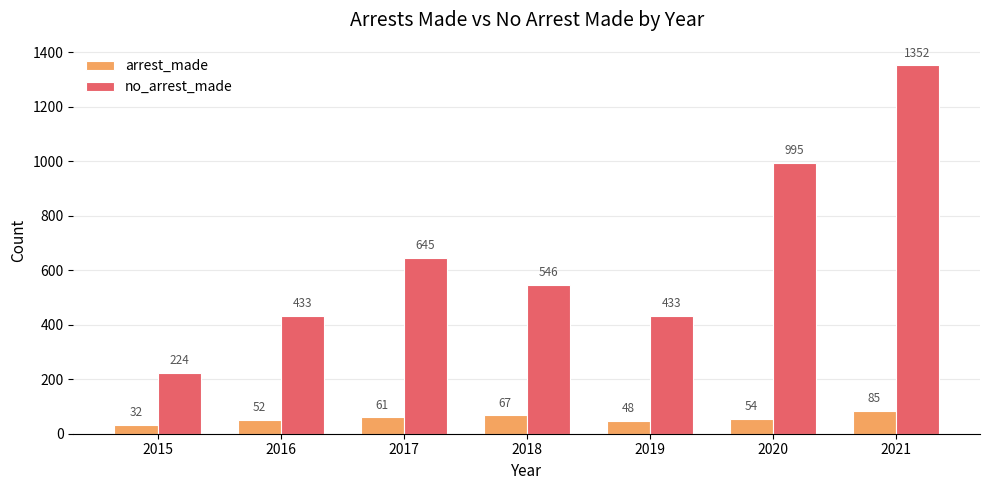

Count the number of data series in this chart.

2